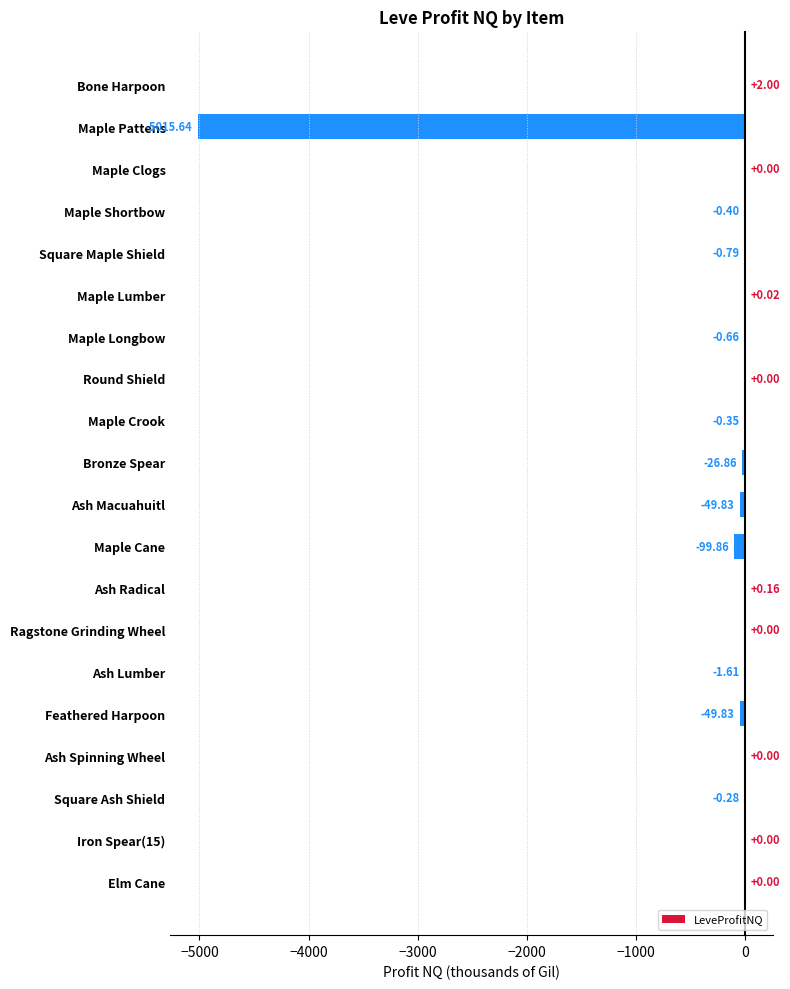

Which label corresponds to the largest value in the chart?

Bone Harpoon